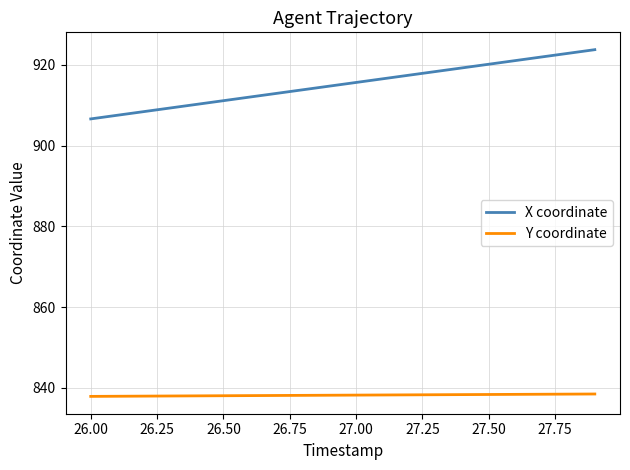

Does the chart display data point markers on the line(s)?

No